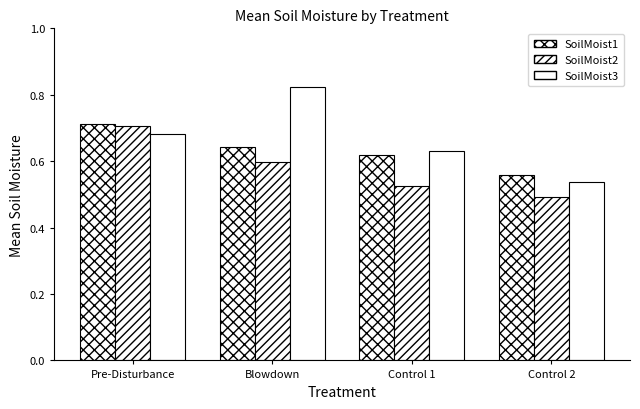

How many bars are there in total?

12